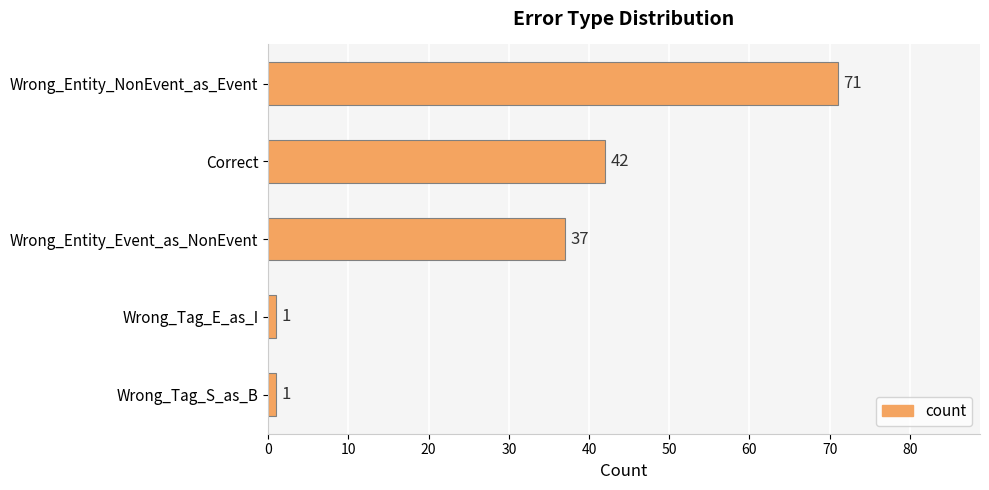

What is the label of the 4th bar from the bottom?

Correct